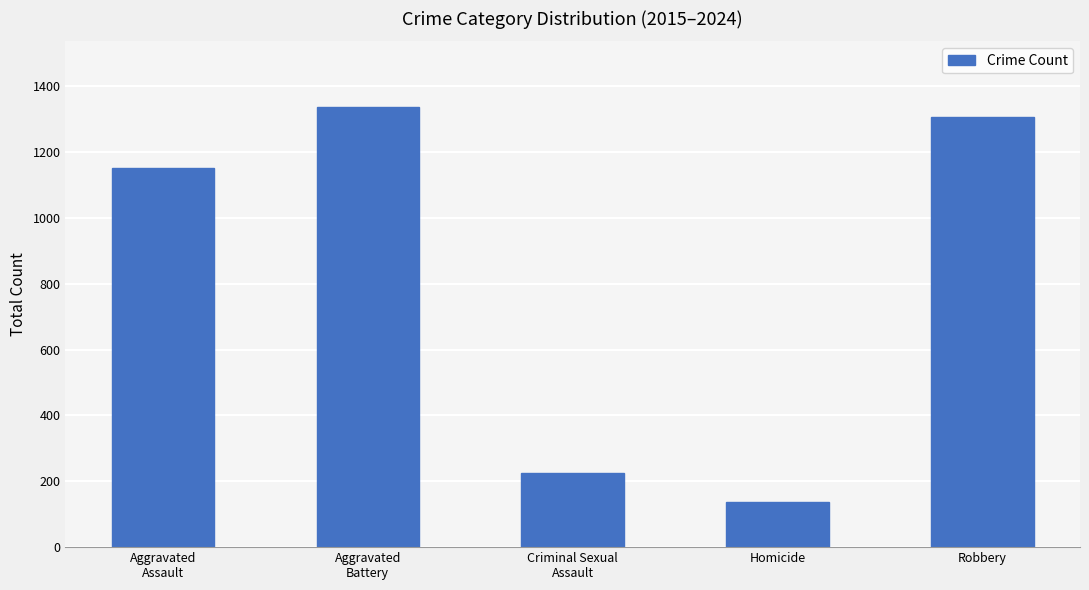

What is the label of the 3rd bar from the left?

Criminal Sexual
Assault